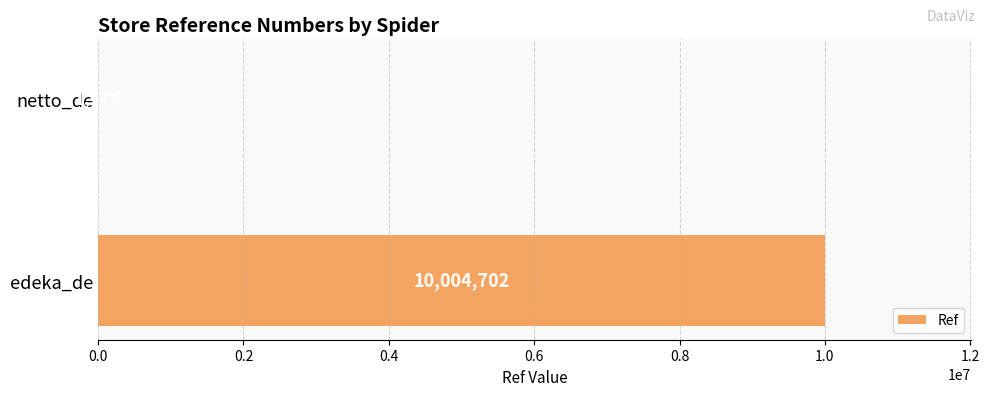

What is the change in value from edeka_de to netto_de?

-10003228